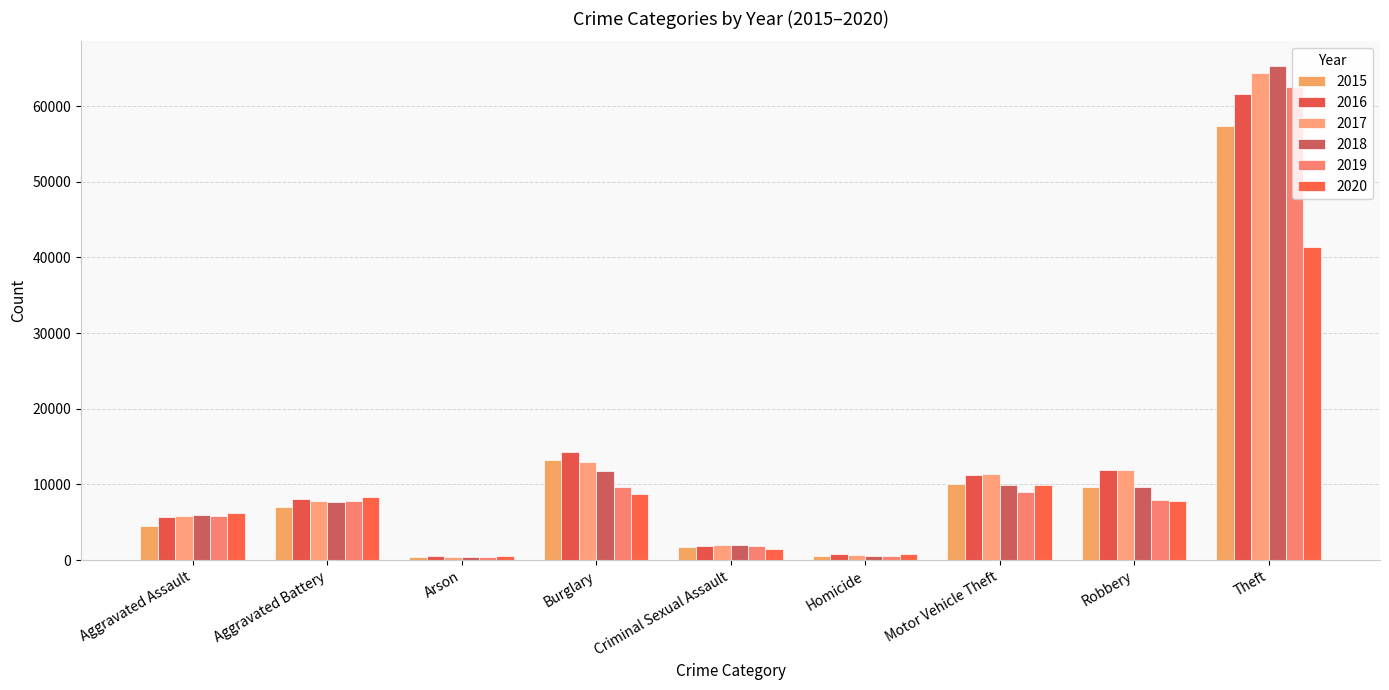

How many distinct data groups are displayed?

6